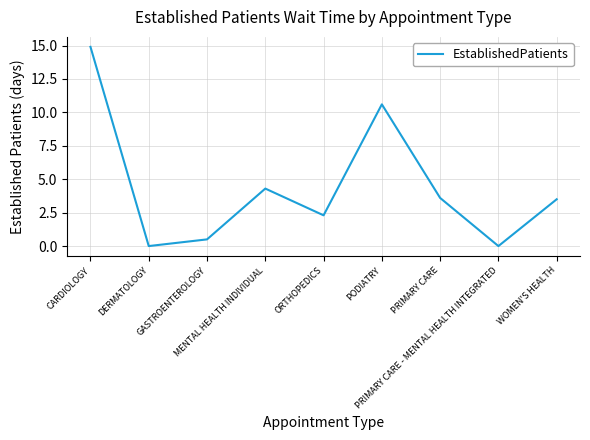

Is it true that the value at ORTHOPEDICS is 1.5?

False